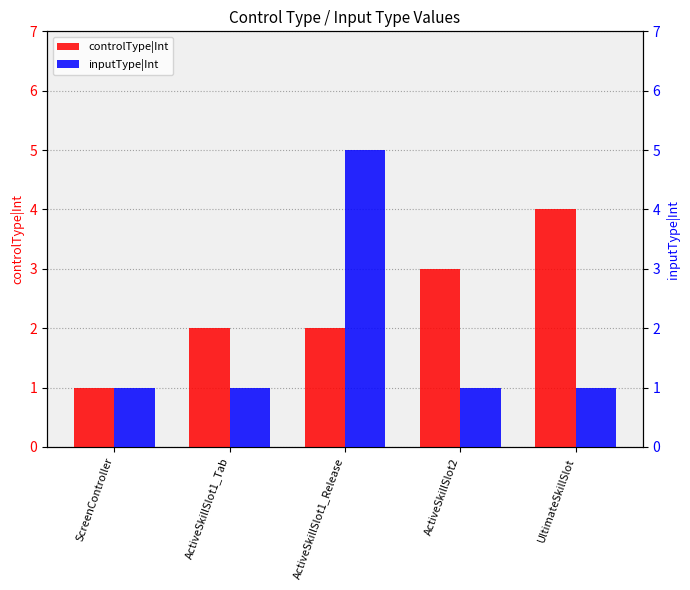

True or false: controlType|Int has a value of 4 at UltimateSkillSlot.

True